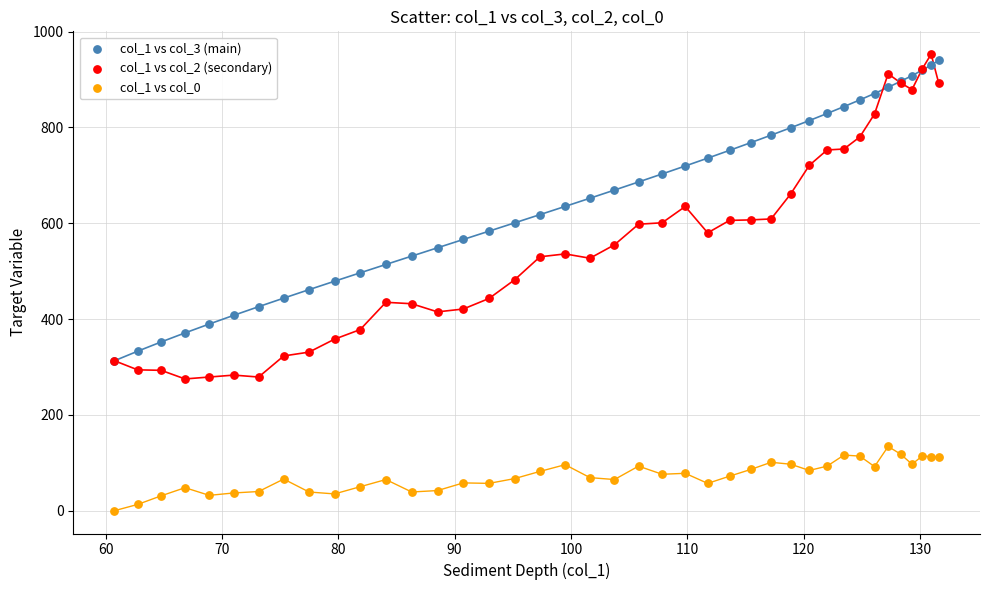

What are all the series names shown in the legend?

col_1 vs col_3 (main), col_1 vs col_2 (secondary), col_1 vs col_0